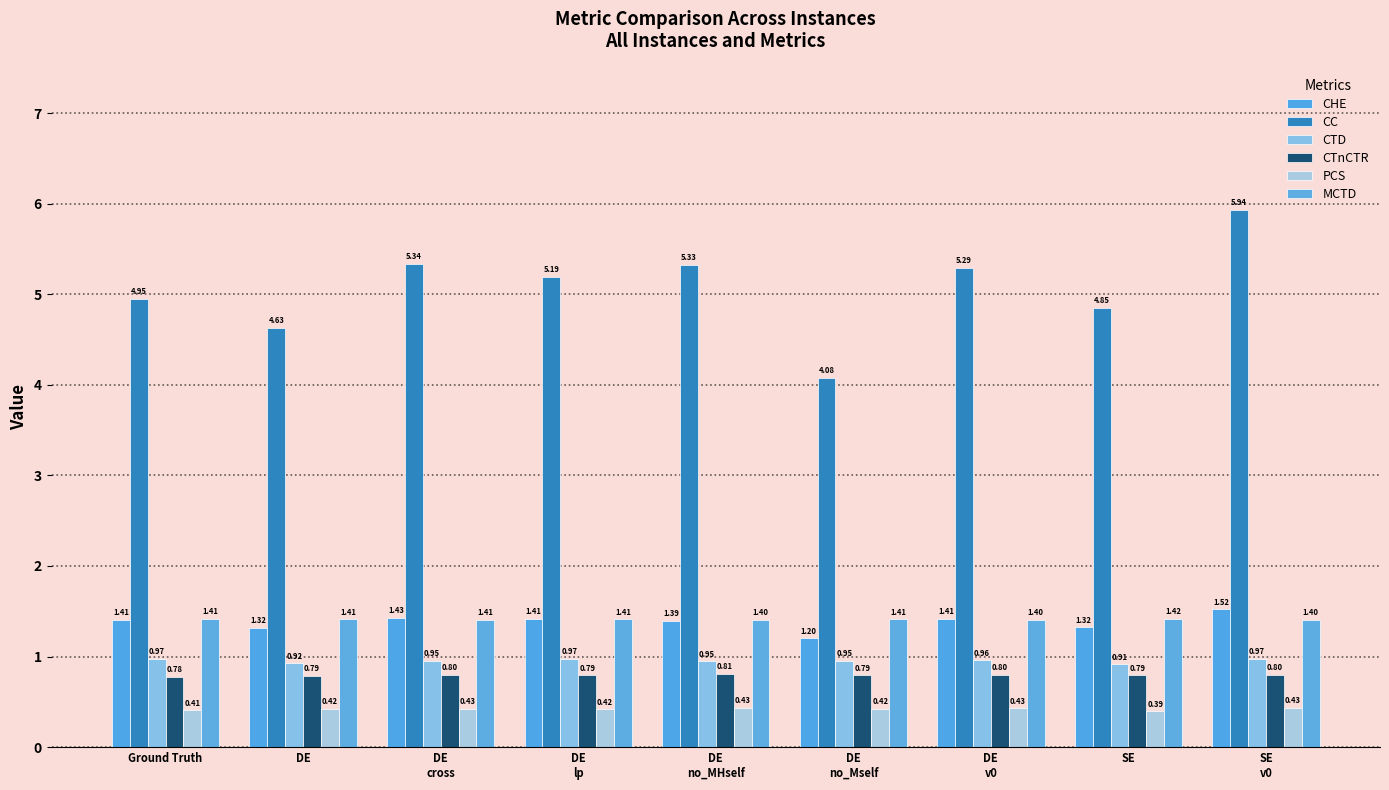

At how many categories does at least one series exceed 1?

9